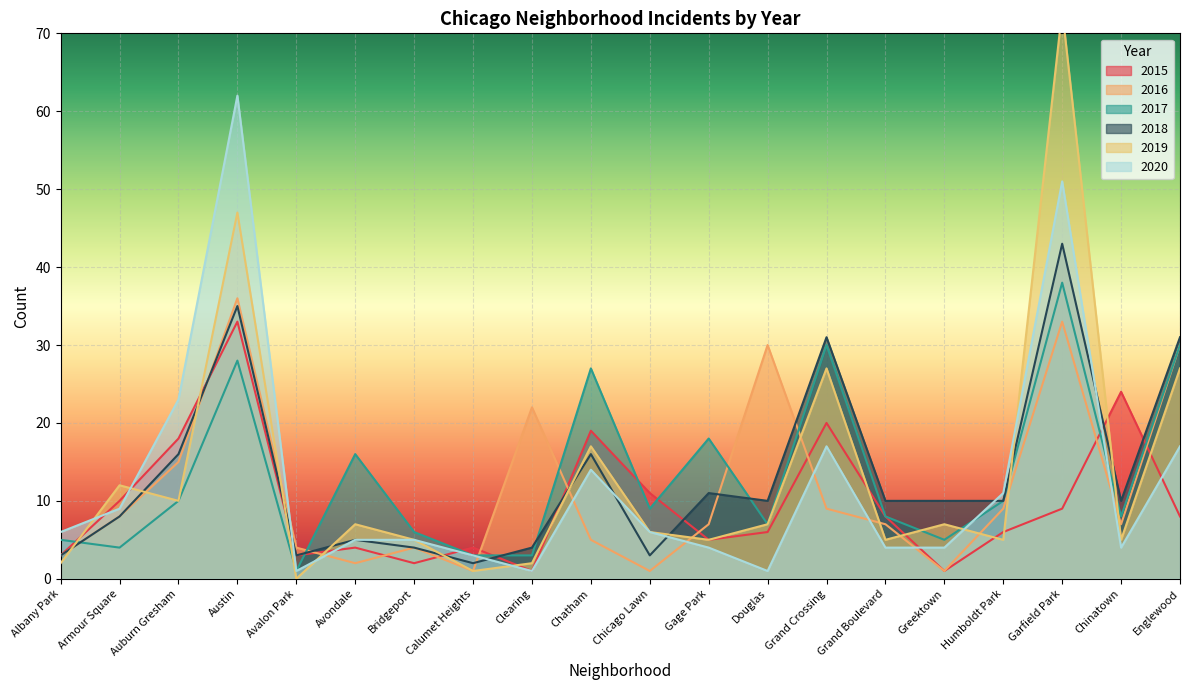

At which category does 2017 reach its first local valley?

Armour Square